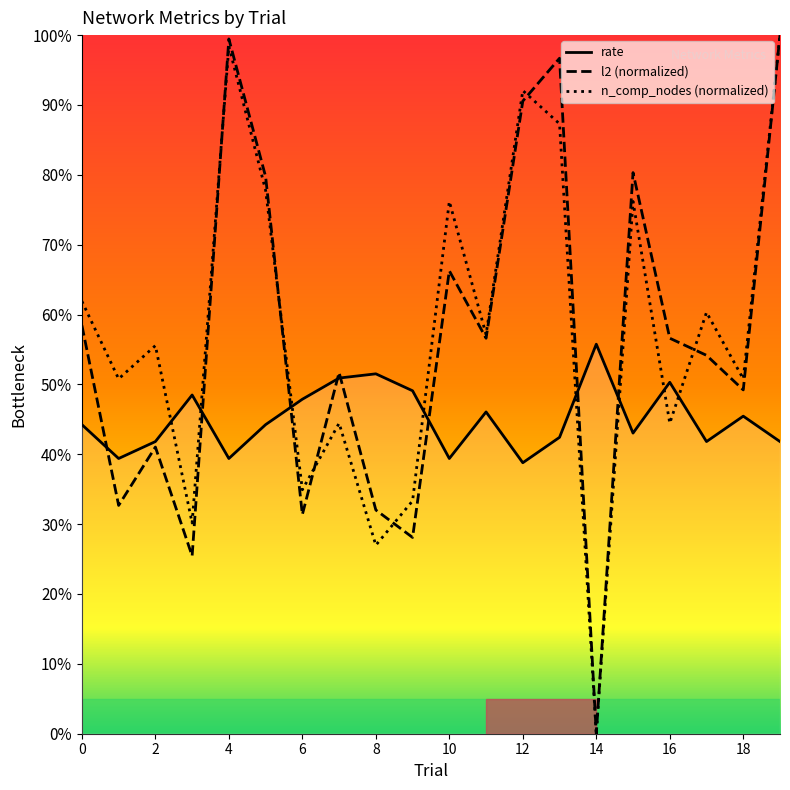

What are all the series names shown in the legend?

rate, l2 (normalized), n_comp_nodes (normalized)